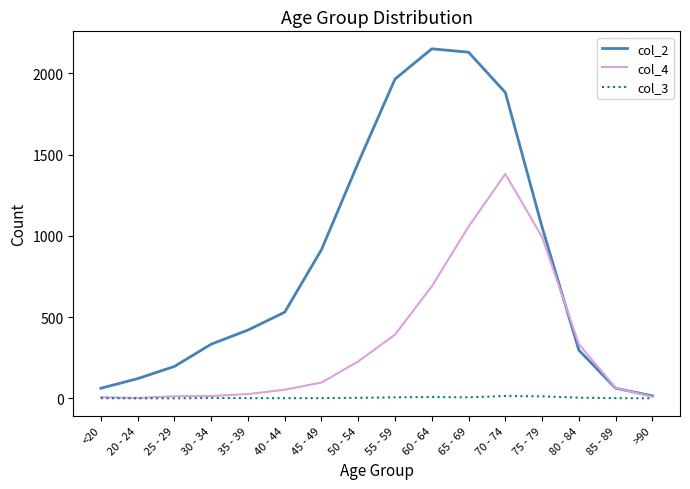

At which category is the sum across all series the highest?

70 - 74